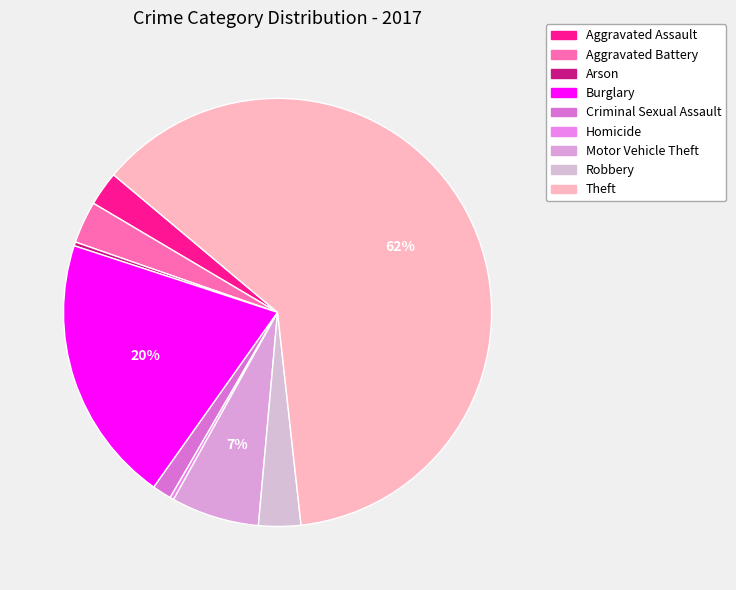

Count the number of slices in the pie.

9